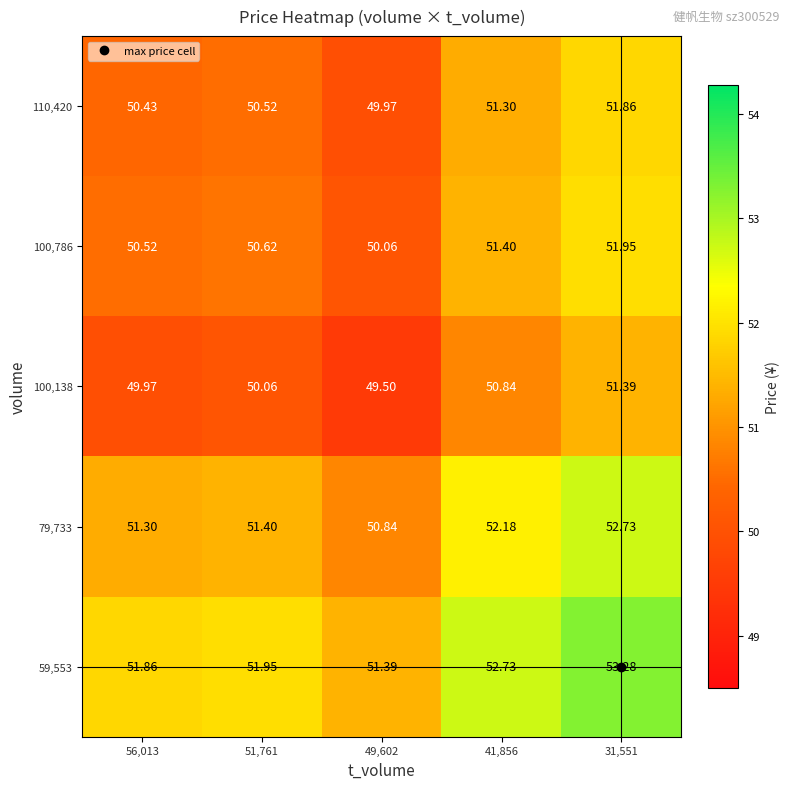

Is the value of 59,553 at 31,551 greater than the value of 100,138 at 49,602?

Yes